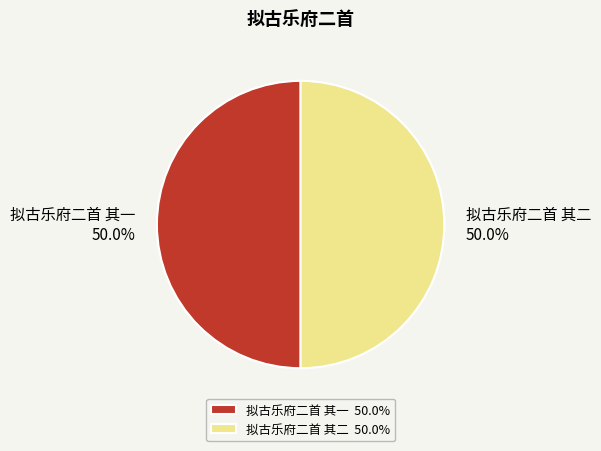

What is the ratio of the value at 拟古乐府二首 其二 to the value at 拟古乐府二首 其一?

1.0